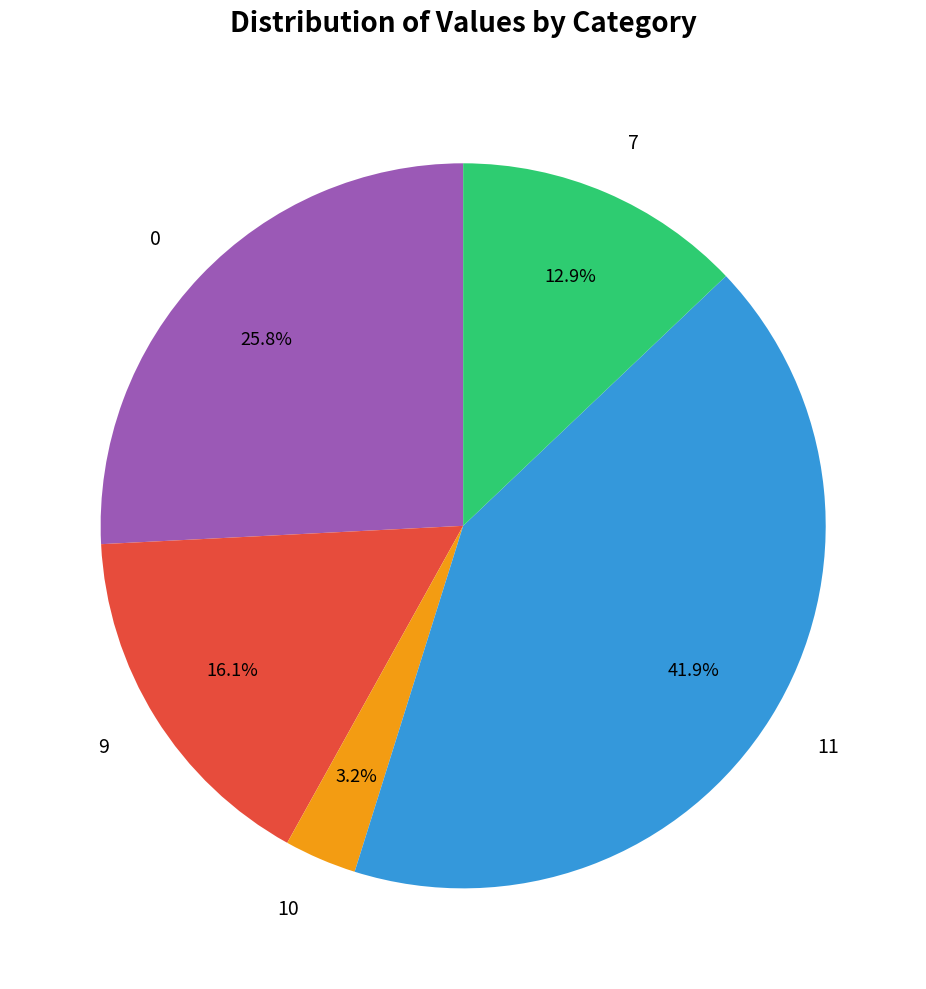

To the nearest percent, what portion does 11 represent?

42%